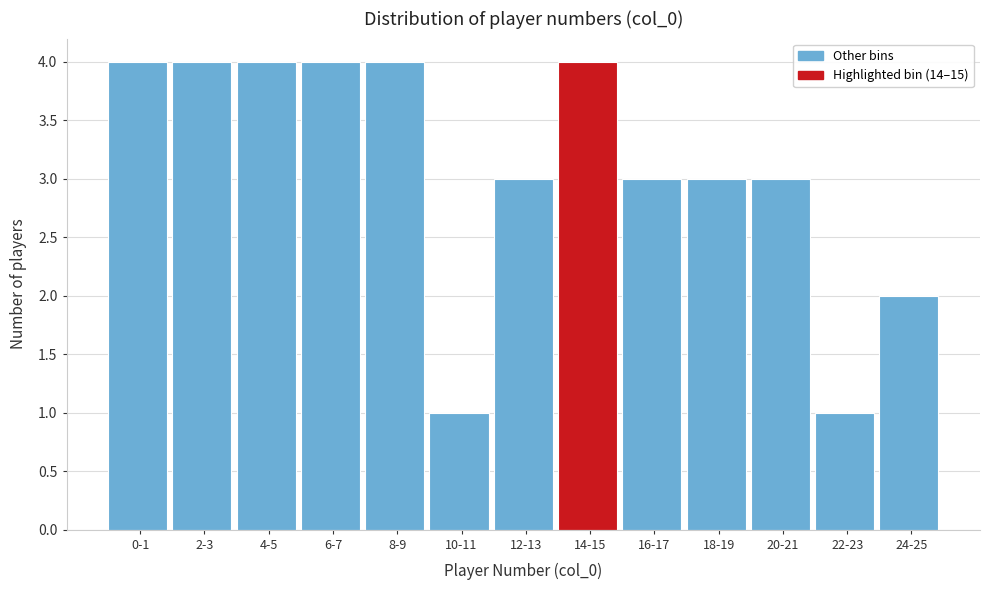

Reading left to right, extract all data points from this chart.

4	4	4	4	4	1	3	4	3	3	3	1	2